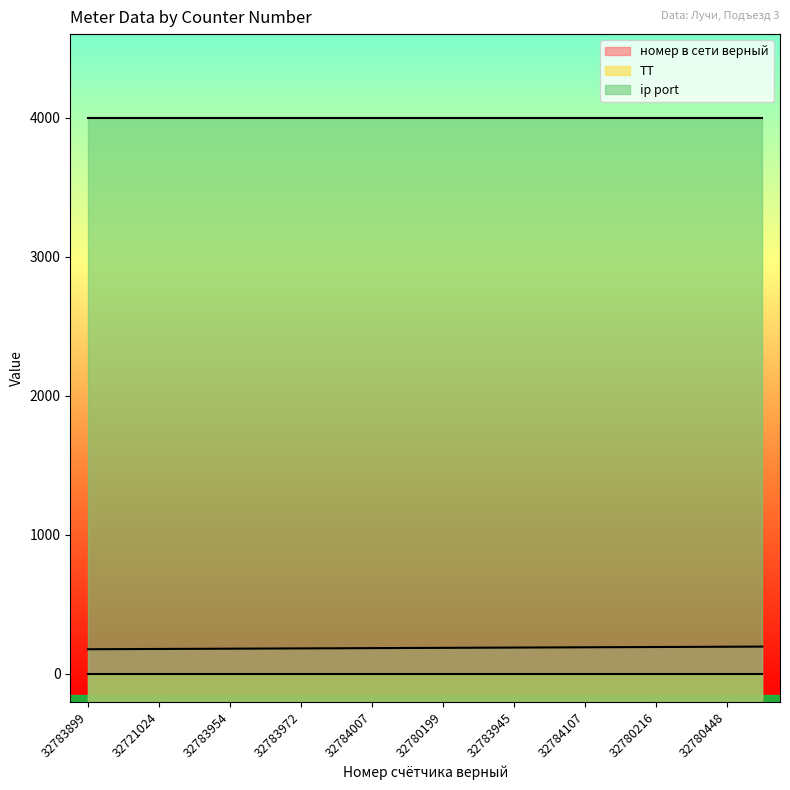

Reading left to right, transcribe all the data shown in this chart.

номер в сети верный: 32783899=177	32780598=178	32721024=179	32783921=180	32783954=181	32783956=182	32783972=183	32783875=184	32784007=185	32784005=186	32780199=187	32780175=188	32783945=189	32784036=190	32784107=191	32783974=192	32780216=193	32784057=194	32780448=195	32783880=196
ТТ: 32783899=1	32780598=1	32721024=1	32783921=1	32783954=1	32783956=1	32783972=1	32783875=1	32784007=1	32784005=1	32780199=1	32780175=1	32783945=1	32784036=1	32784107=1	32783974=1	32780216=1	32784057=1	32780448=1	32783880=1
ip port: 32783899=4002	32780598=4002	32721024=4002	32783921=4002	32783954=4002	32783956=4002	32783972=4002	32783875=4002	32784007=4002	32784005=4002	32780199=4002	32780175=4002	32783945=4002	32784036=4002	32784107=4002	32783974=4002	32780216=4002	32784057=4002	32780448=4002	32783880=4002